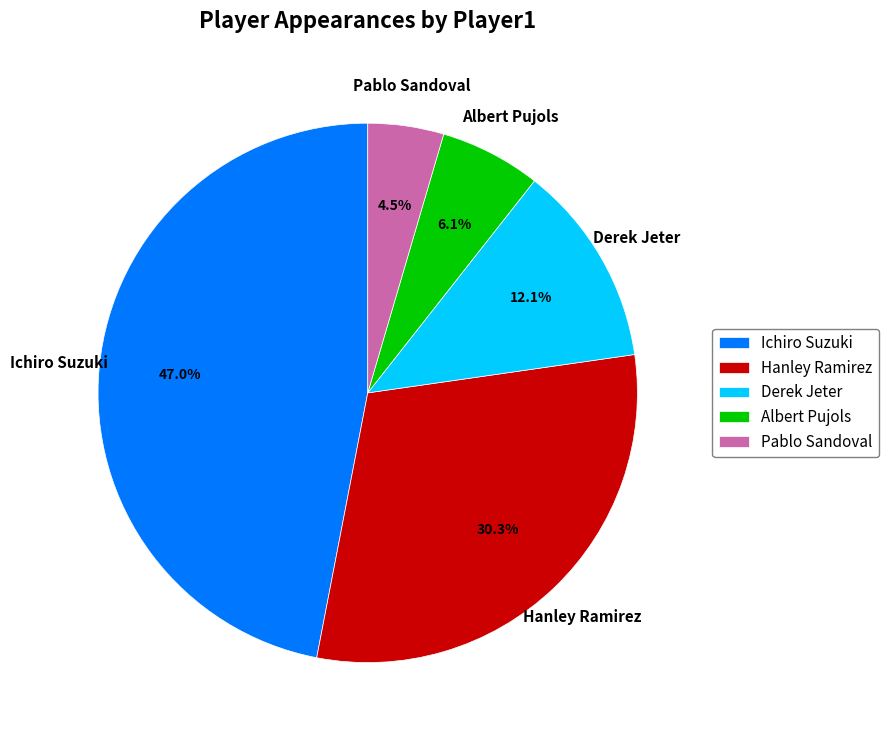

To the nearest percent, what is the difference between the largest and smallest slice percentages?

42%